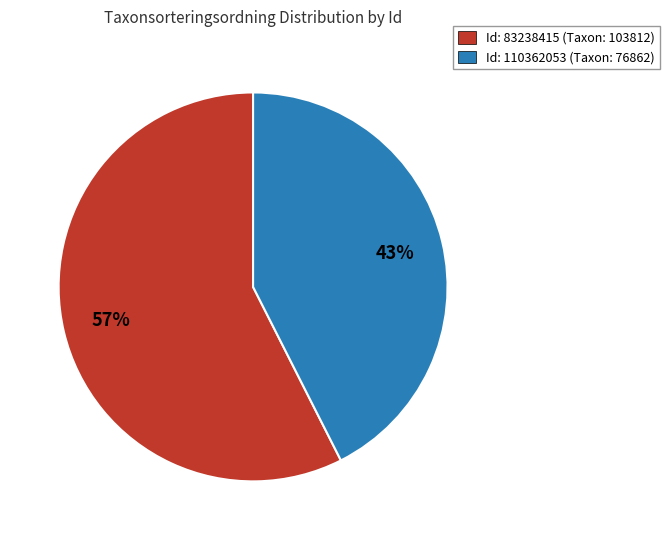

To the nearest percent, what portion does Id: 83238415 (Taxon: 103812) represent?

57%